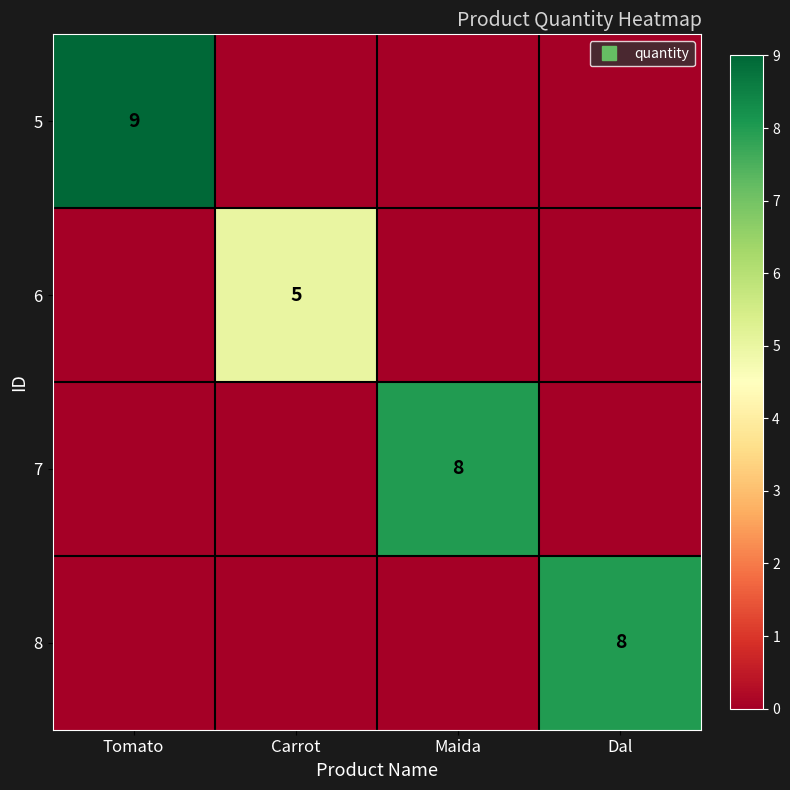

What is the total value across all series at Maida?

8